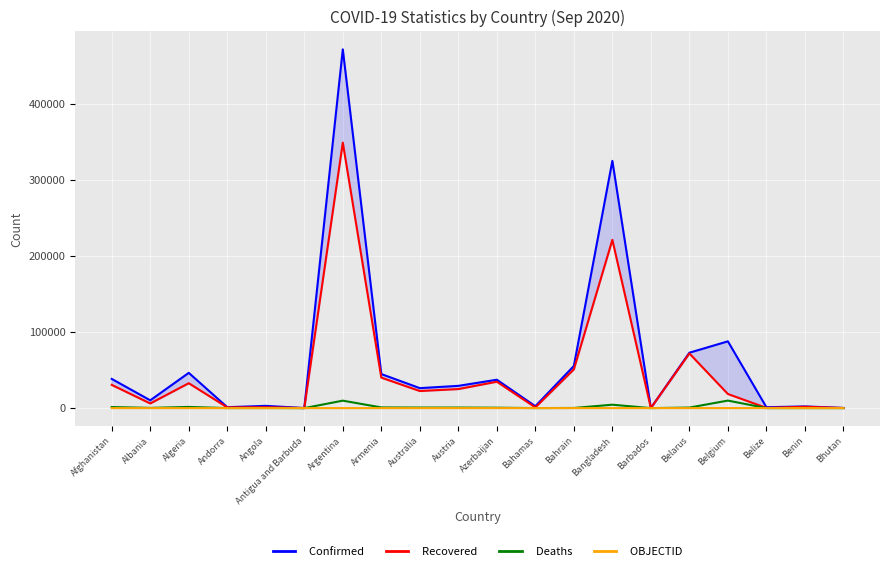

The value of OBJECTID at Belgium is 33. True or false?

False